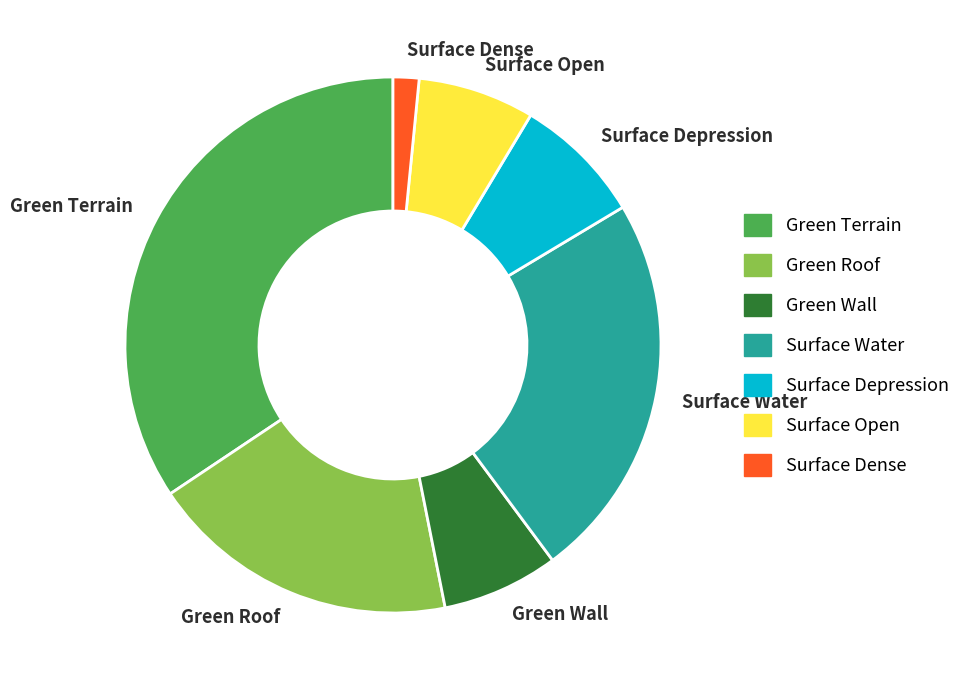

How many slices are in this pie chart?

7